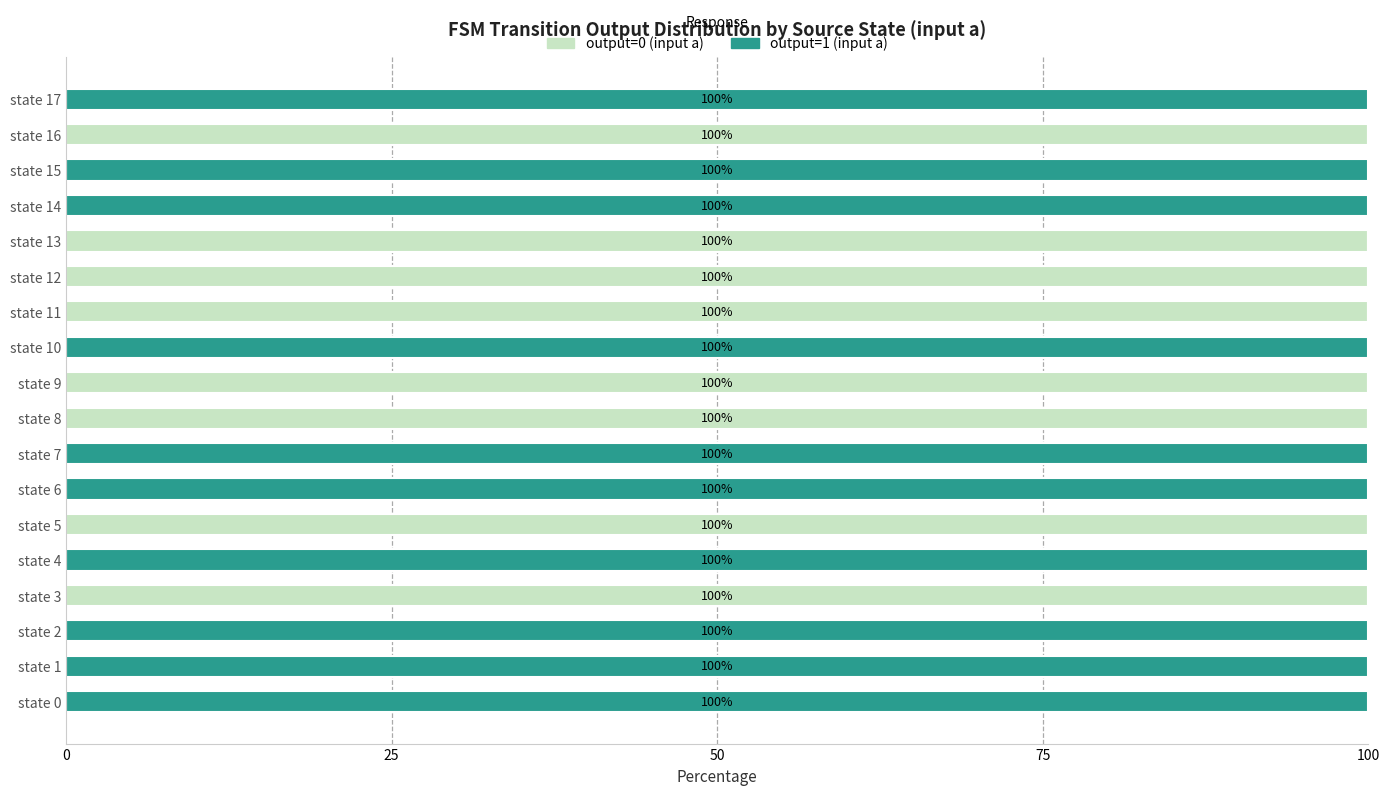

The value of output=0 (input a) at state 5 is 100. True or false?

True